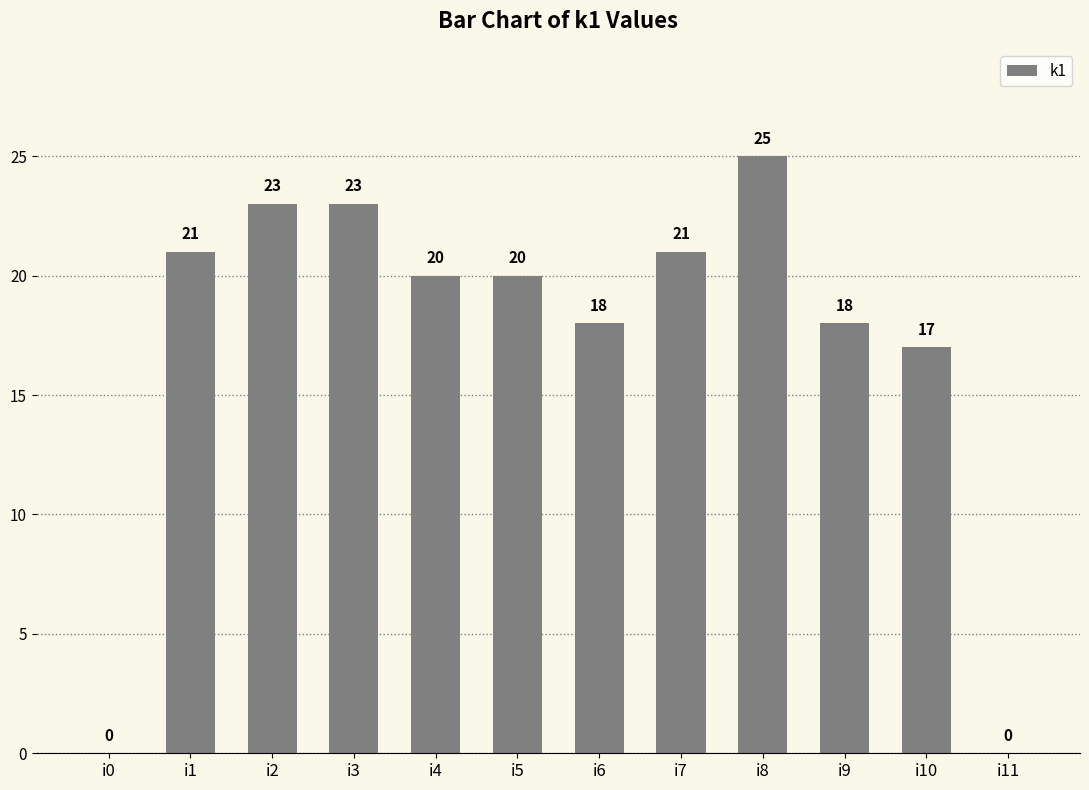

The value at i6 is 18. True or false?

True